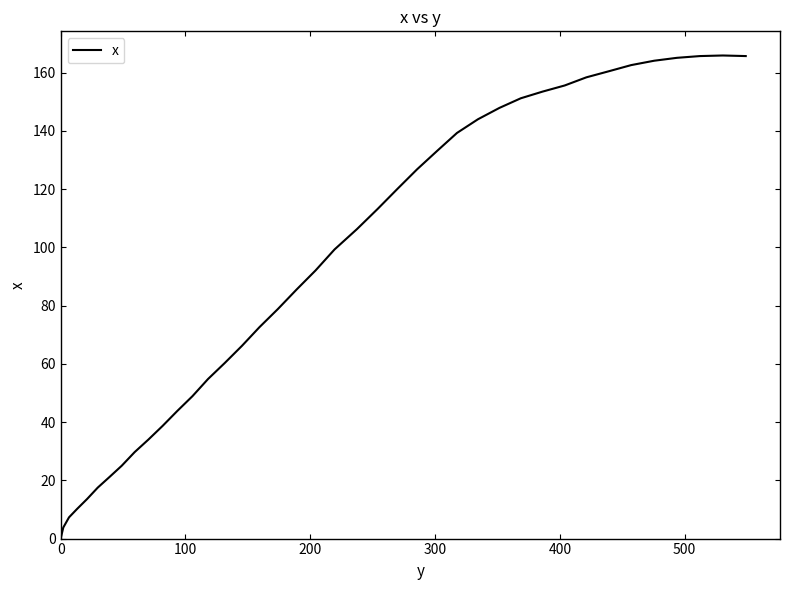

What is the difference between the maximum and minimum values?

165.9